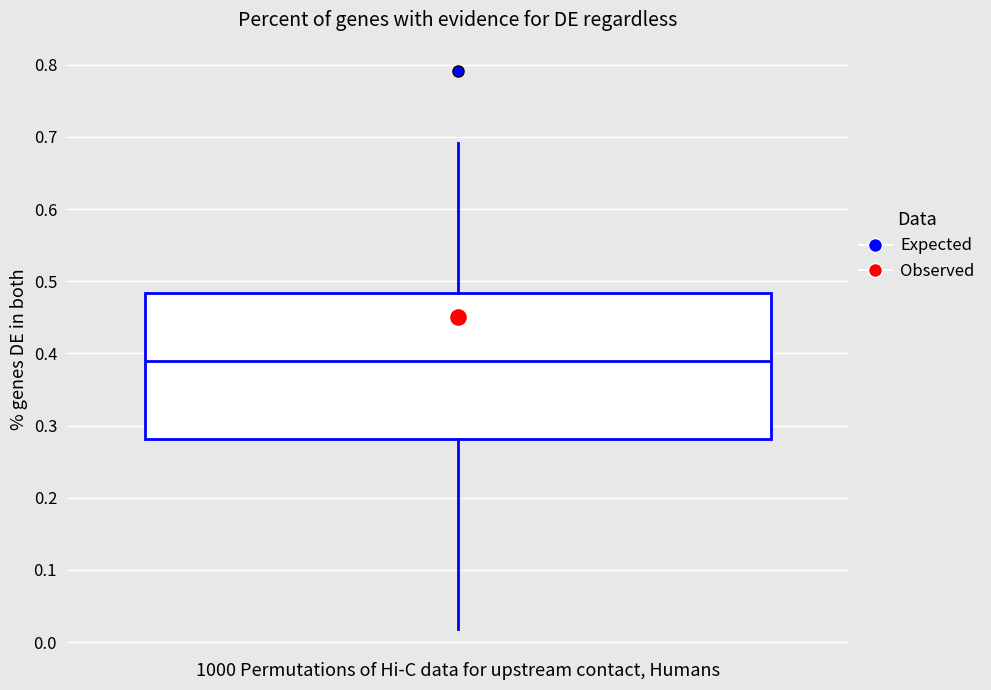

Read this box plot against the y-axis: the position of the median line, the range covered by the box, and the ends of both whiskers. The values are not printed on the chart, so give them approximately, as read against the axis.

median 0.39, box 0.28 to 0.48, whiskers 0.02 to 0.69